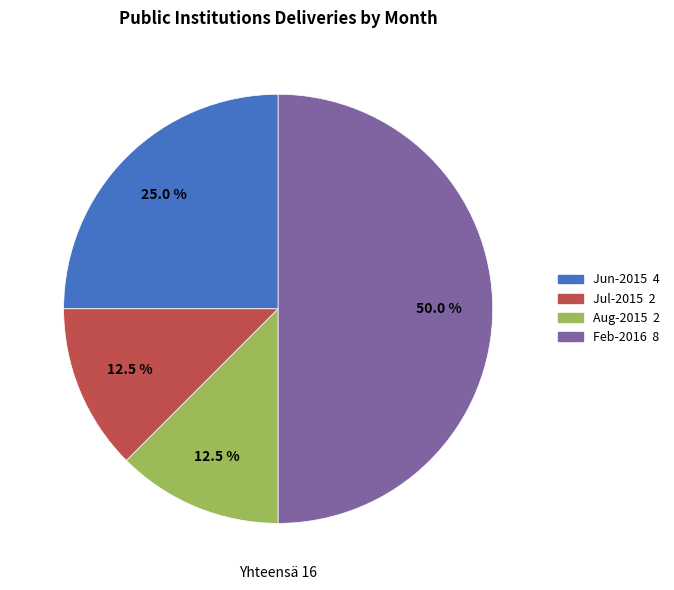

Does any single category account for the majority?

No